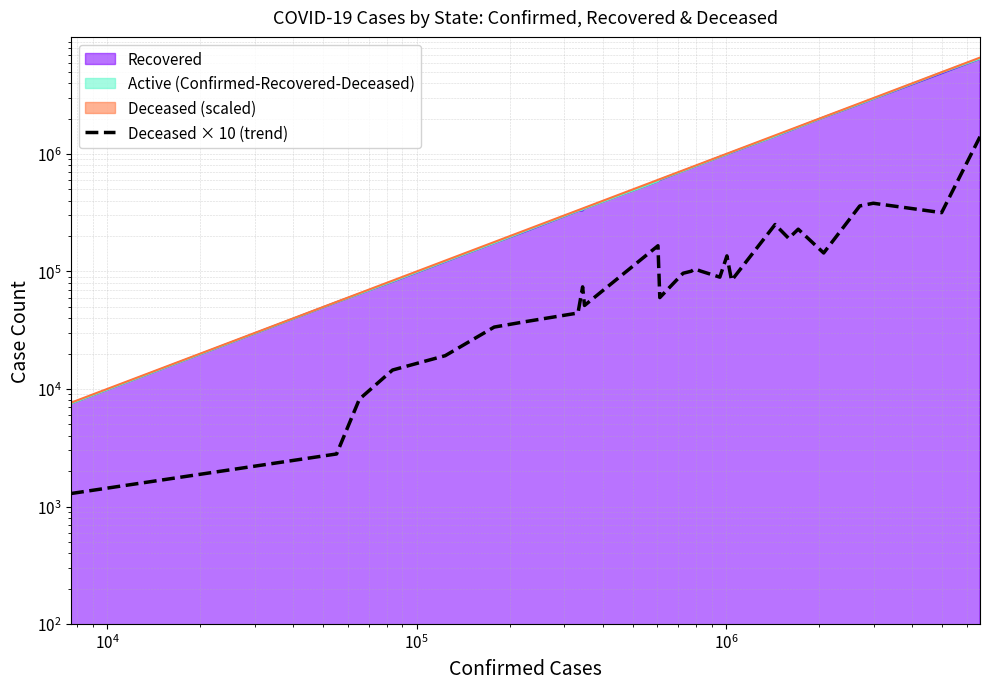

How many points are higher than both their immediate neighbors (excluding endpoints)?

7